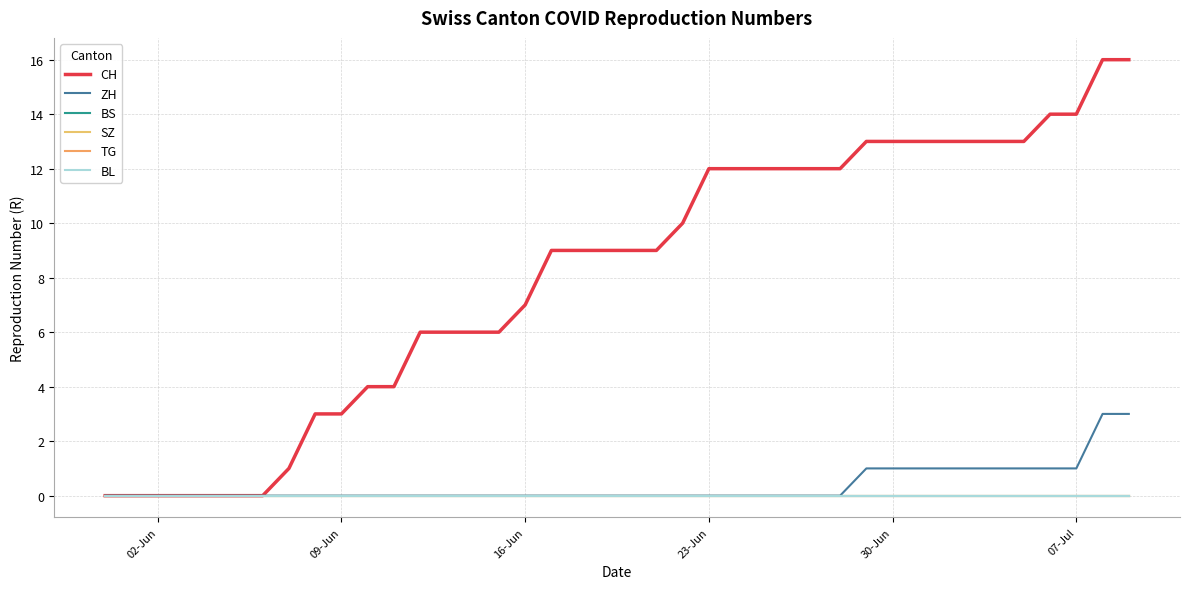

Does the chart have visible grid lines?

Yes